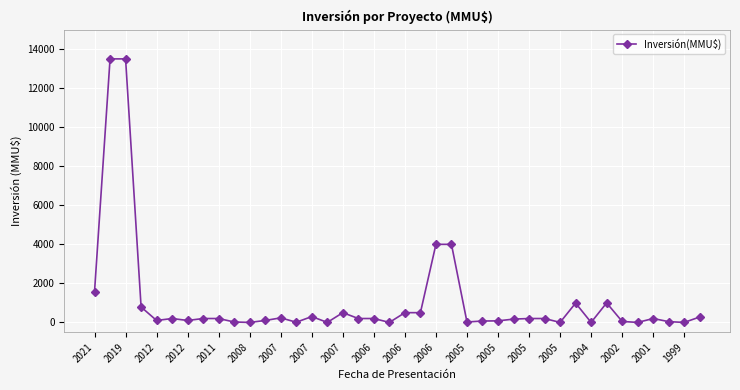

What is the difference between the second highest and second lowest values?

13500